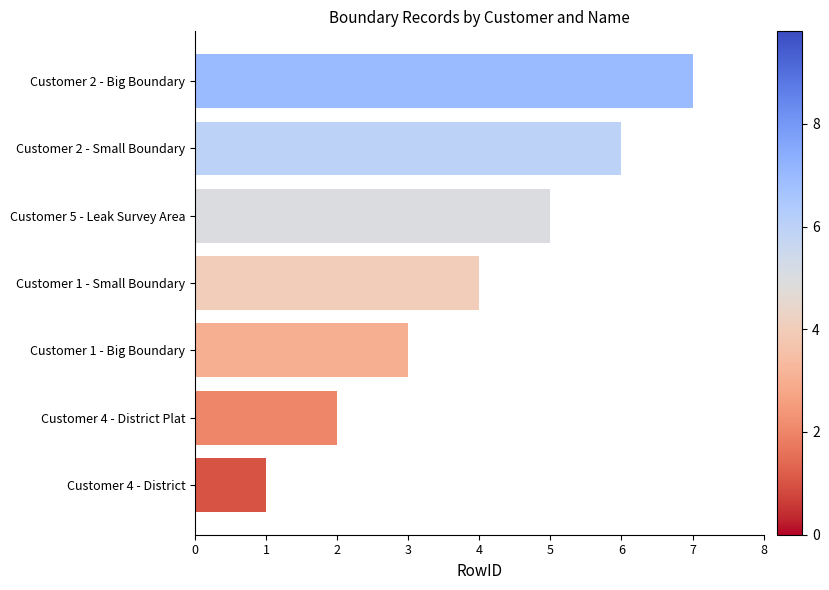

Is it true that the value at Customer 2 - Big Boundary is 2?

False